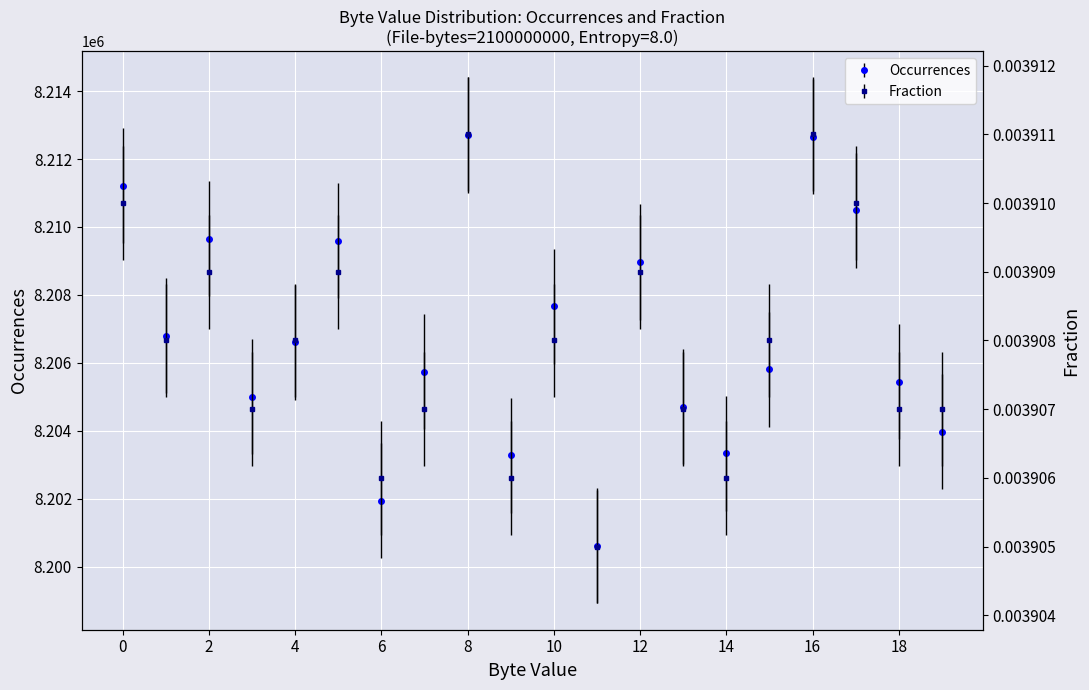

Reading left to right, extract all data points from this chart.

Occurrences: 8211217.0	8206793.0	8209658.0	8205002.0	8206609.0	8209589.0	8201943.0	8205737.0	8212706.0	8203273.0	8207661.0	8200612.0	8208968.0	8204707.0	8203341.0	8205816.0	8212653.0	8210494.0	8205441.0	8203967.0
Fraction: 0.0	0.0	0.0	0.0	0.0	0.0	0.0	0.0	0.0	0.0	0.0	0.0	0.0	0.0	0.0	0.0	0.0	0.0	0.0	0.0